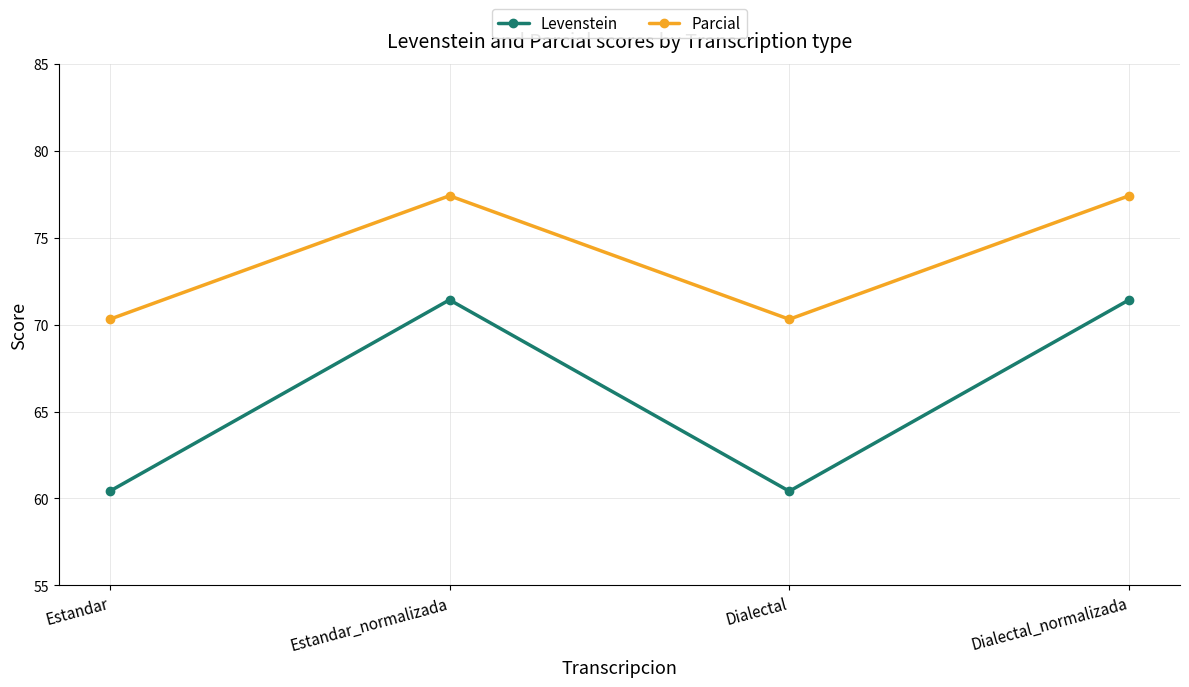

How many values in the Levenstein series exceed 71?

2